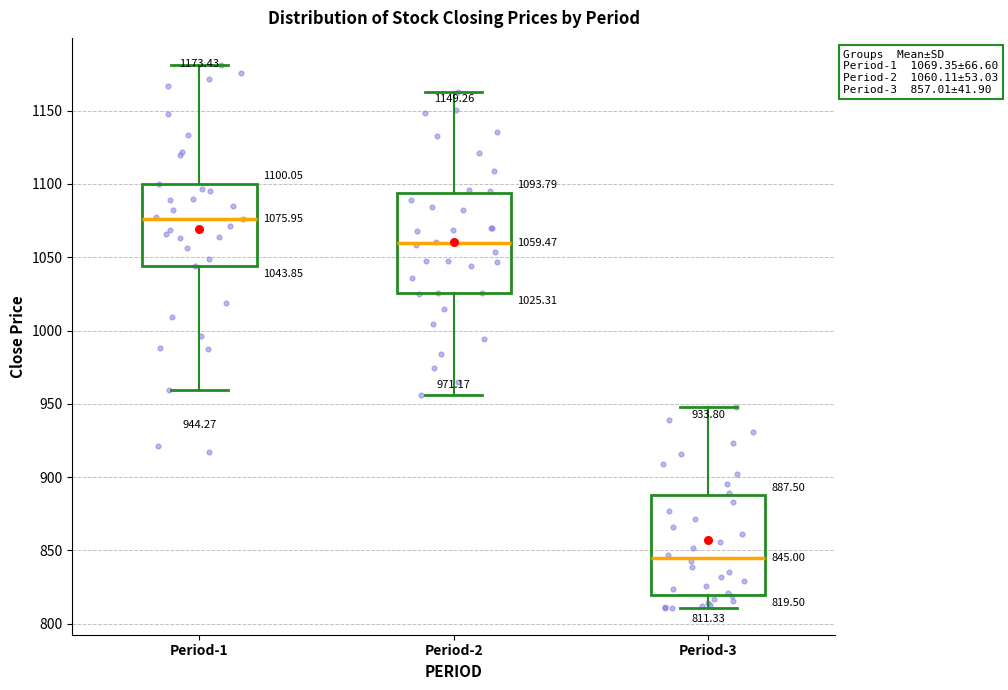

Which box's median line is the lowest?

Period-3